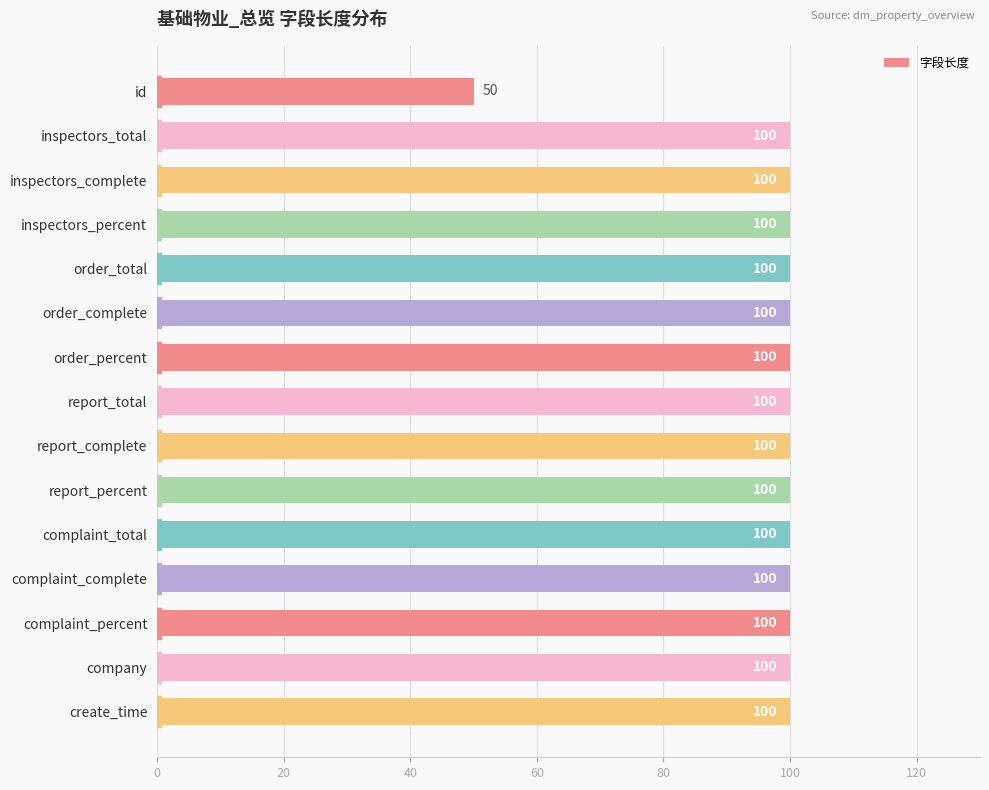

Approximately how many times larger is the value at order_complete compared to inspectors_total?

1.0